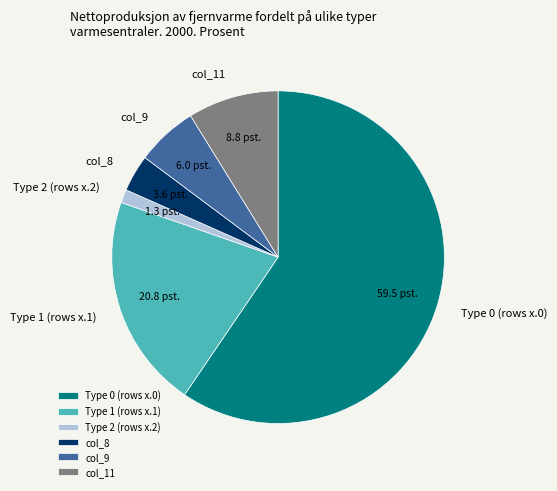

Is col_9 the majority of the pie?

No